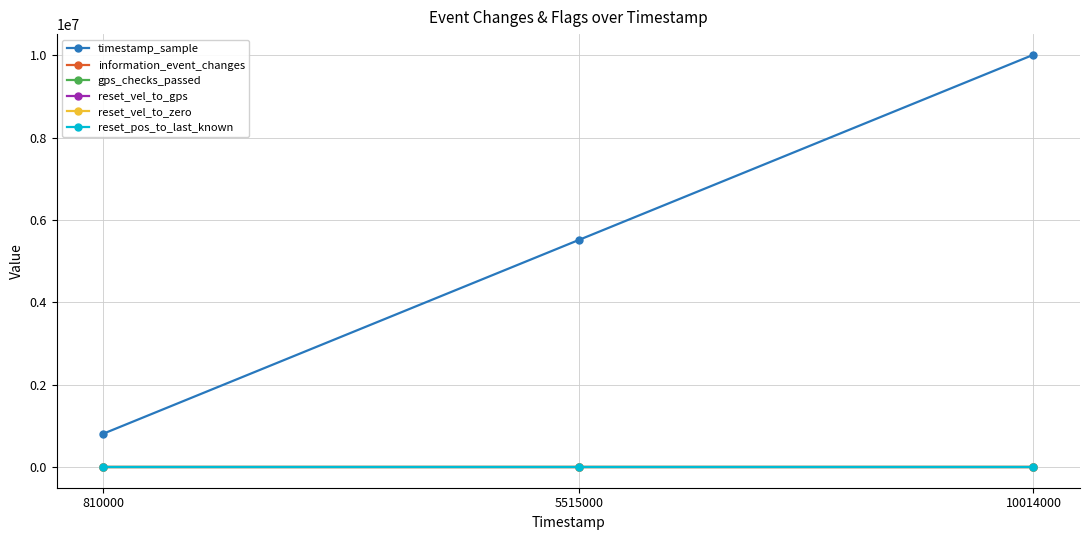

Is it true that timestamp_sample equals 5515000 at 5515000?

True